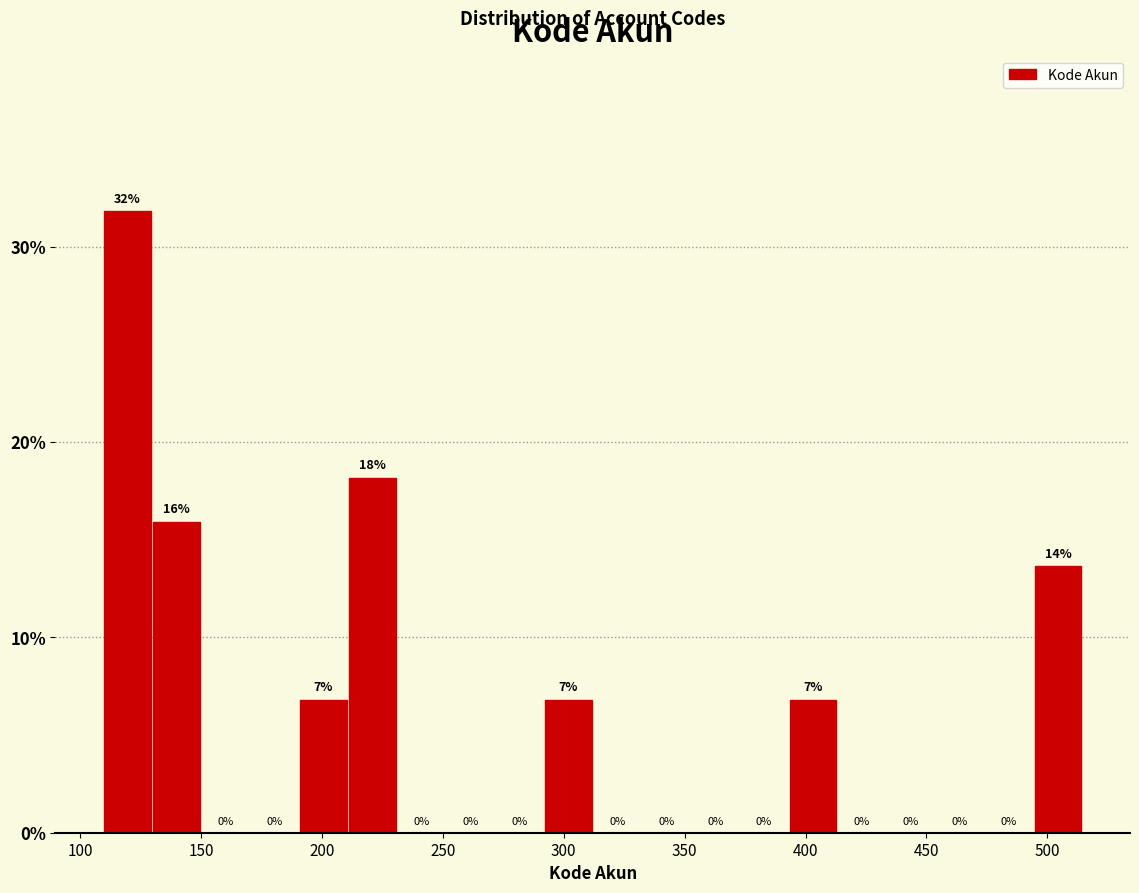

Which range on the x-axis has the tallest bar?

110 to 130